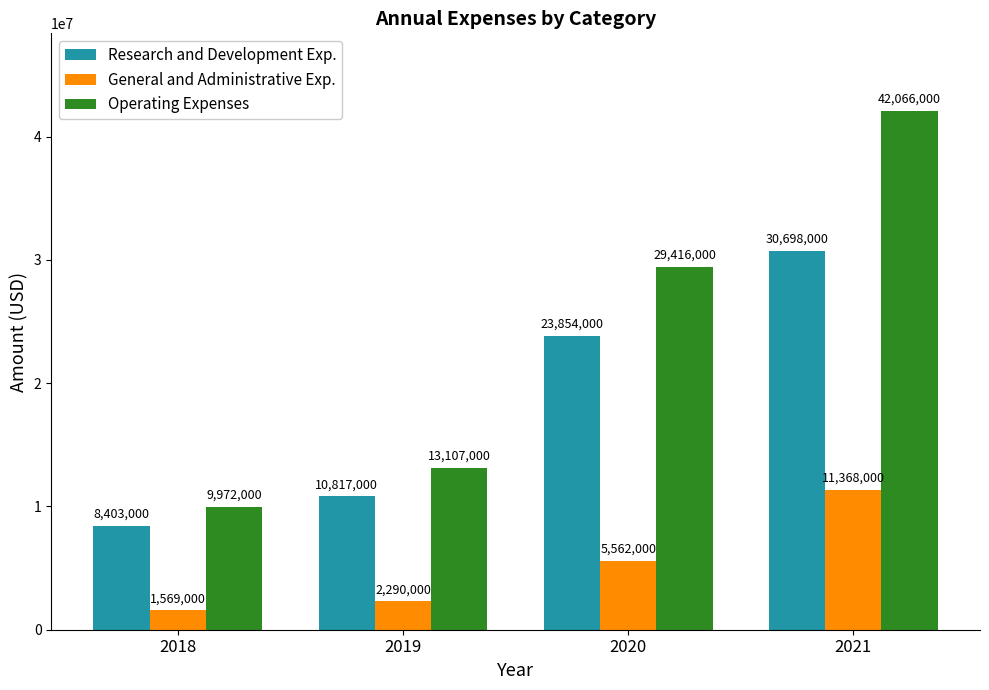

Rank the series by their average value, from lowest to highest.

General and Administrative Exp., Research and Development Exp., Operating Expenses